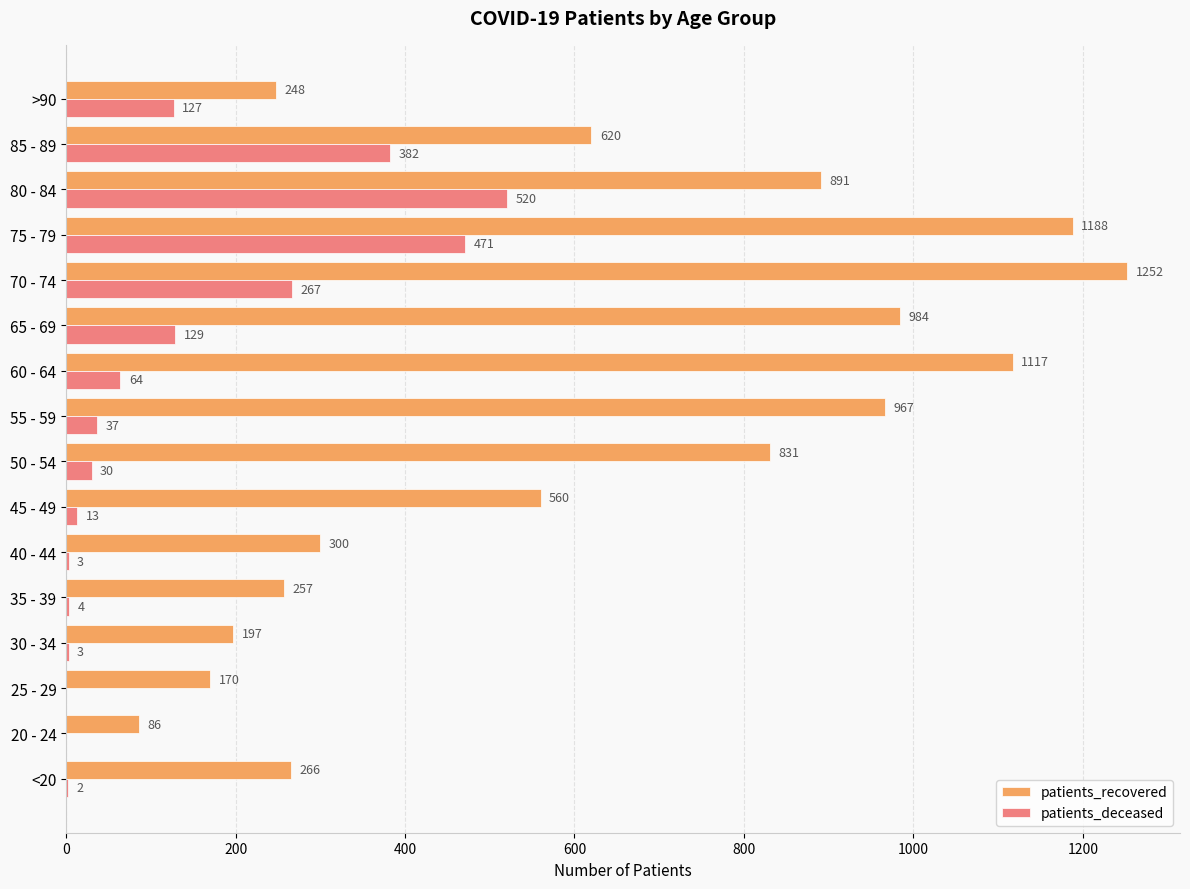

What is the sum of the patients_recovered values at 30 - 34 and 55 - 59?

1164